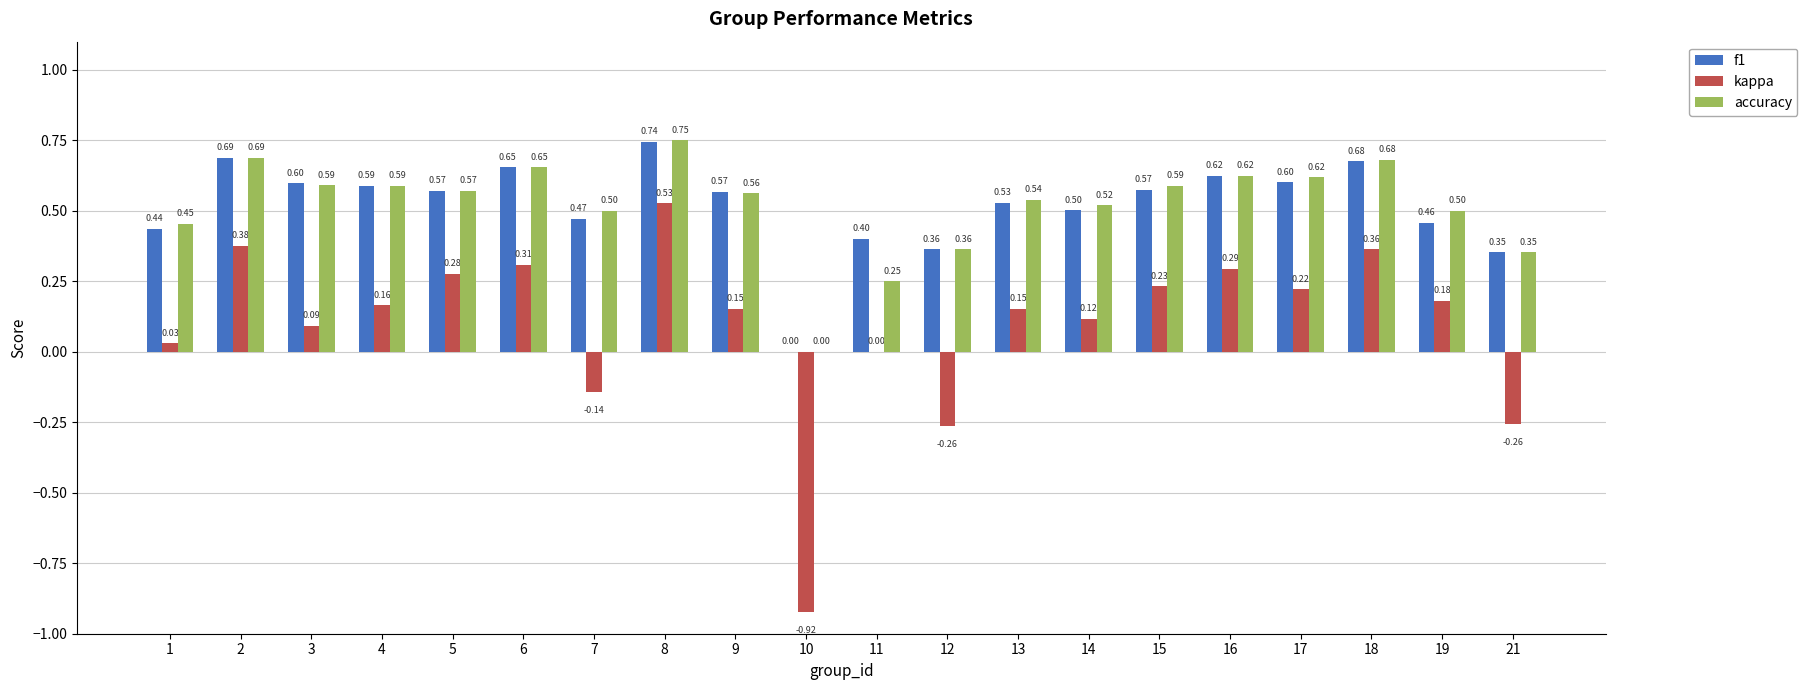

Which series changed the most between 13 and 21?

kappa